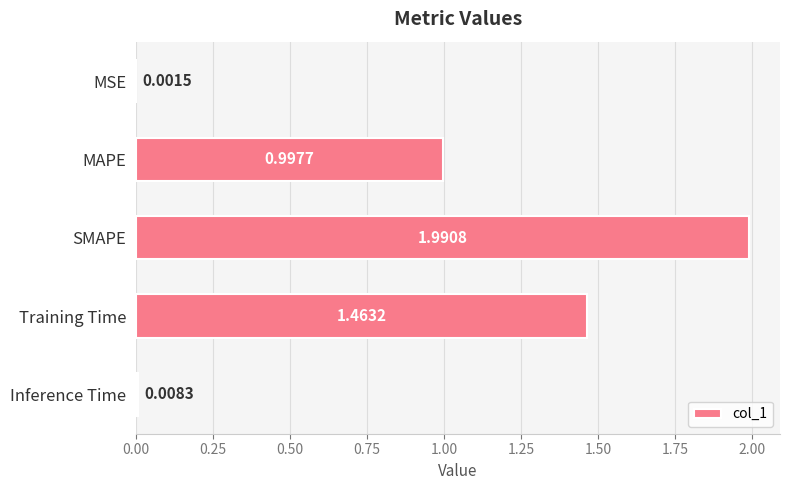

Between Inference Time and Training Time, which is larger?

Training Time